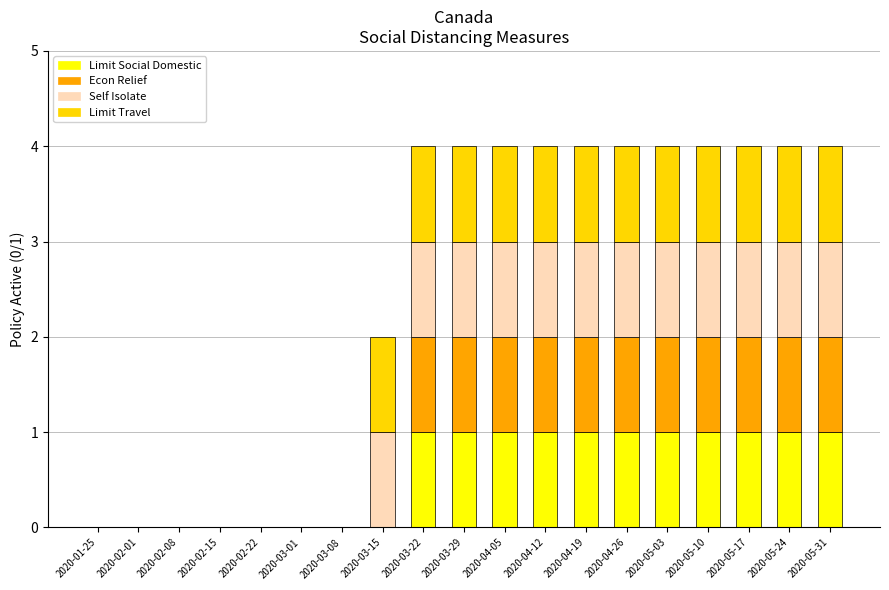

What is the total value across all series at 2020-05-24?

4